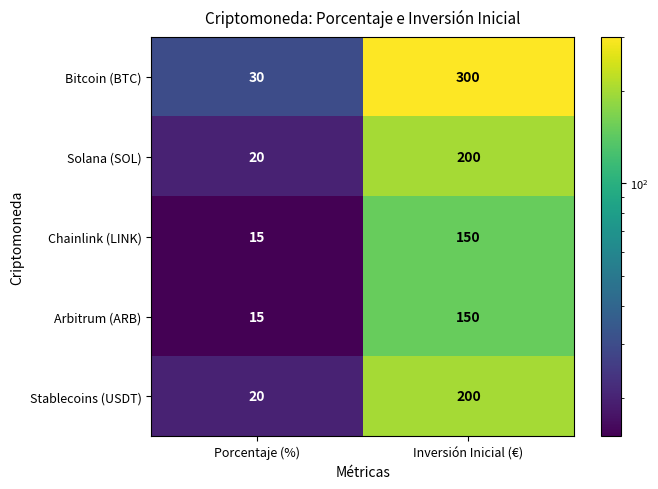

What is the sum of the Bitcoin (BTC) values at Porcentaje (%) and Inversión Inicial (€)?

330